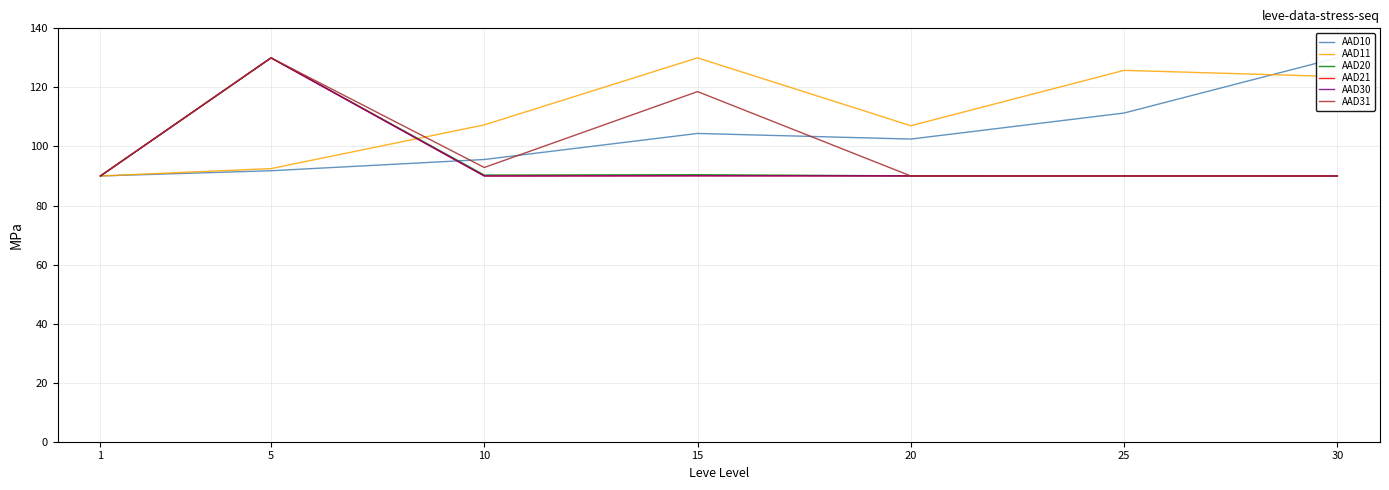

Between 15 and 1, which is larger?

15